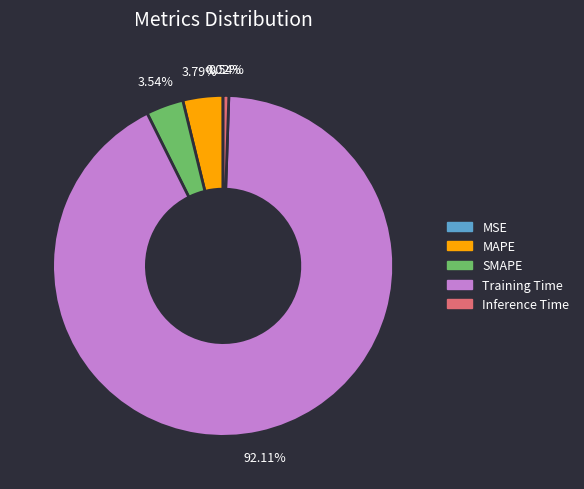

What is the largest slice in the pie chart?

Training Time